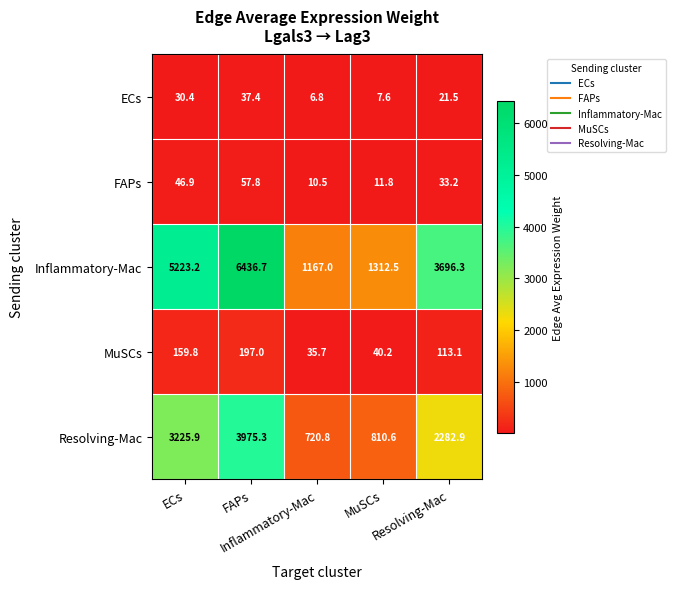

What is the greatest value displayed?

6436.7